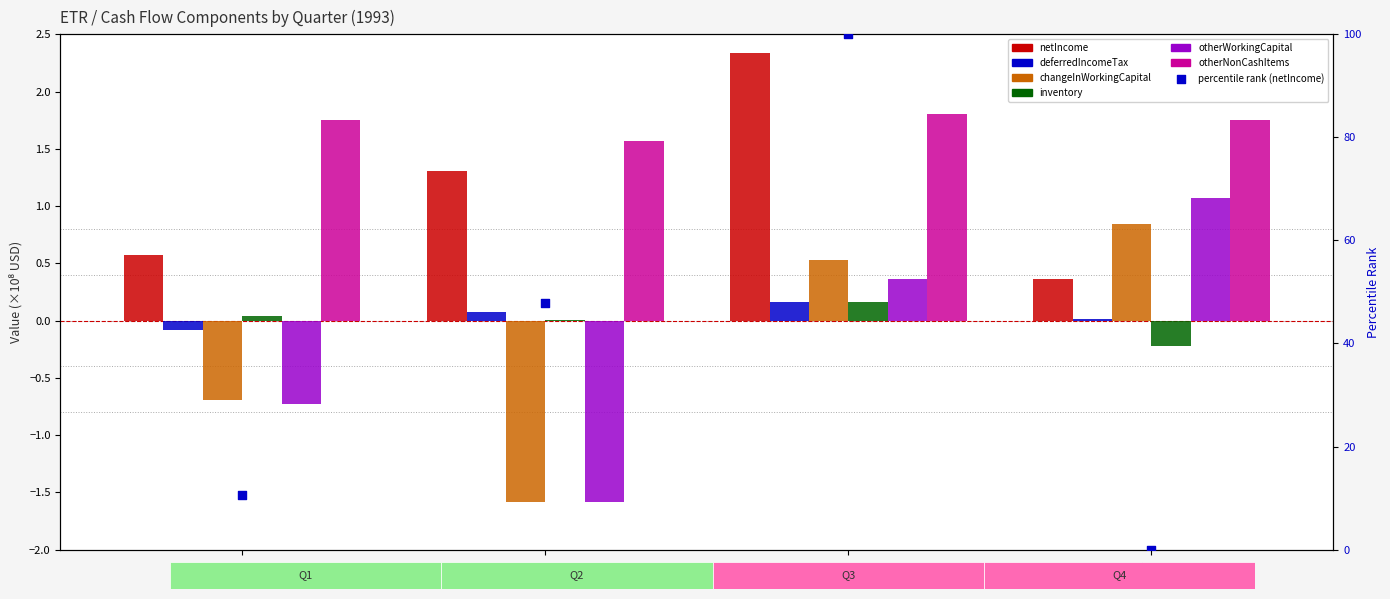

What is the total value across all series at Q1?

0.9